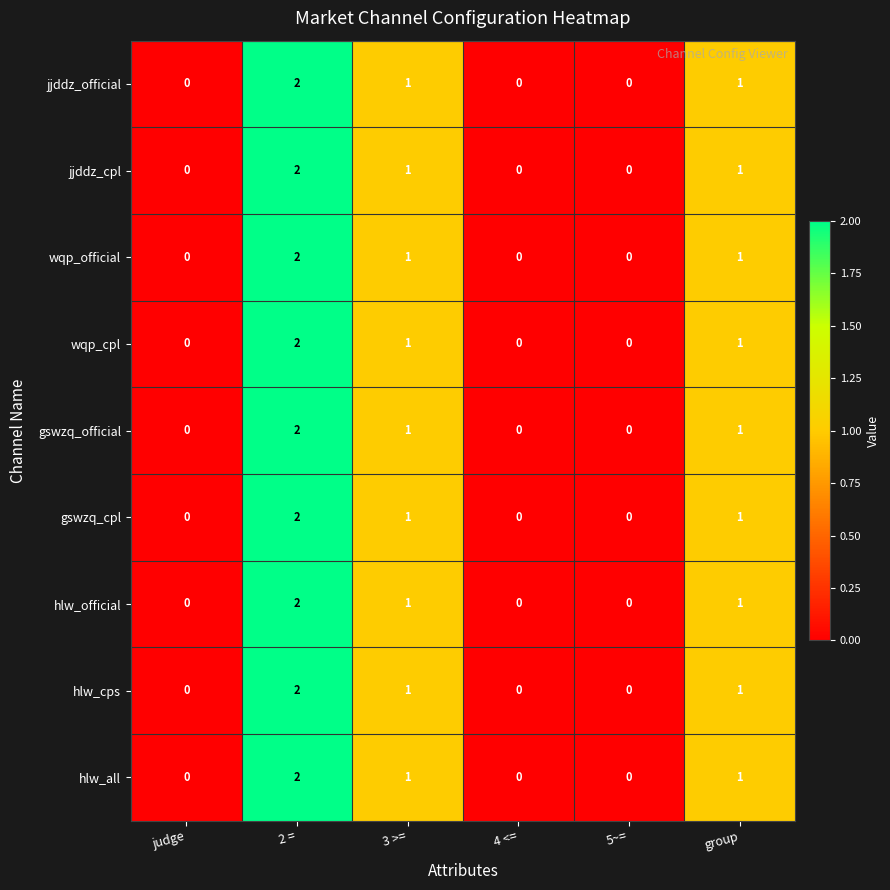

At which category does the chart reach its peak across all series?

2 =